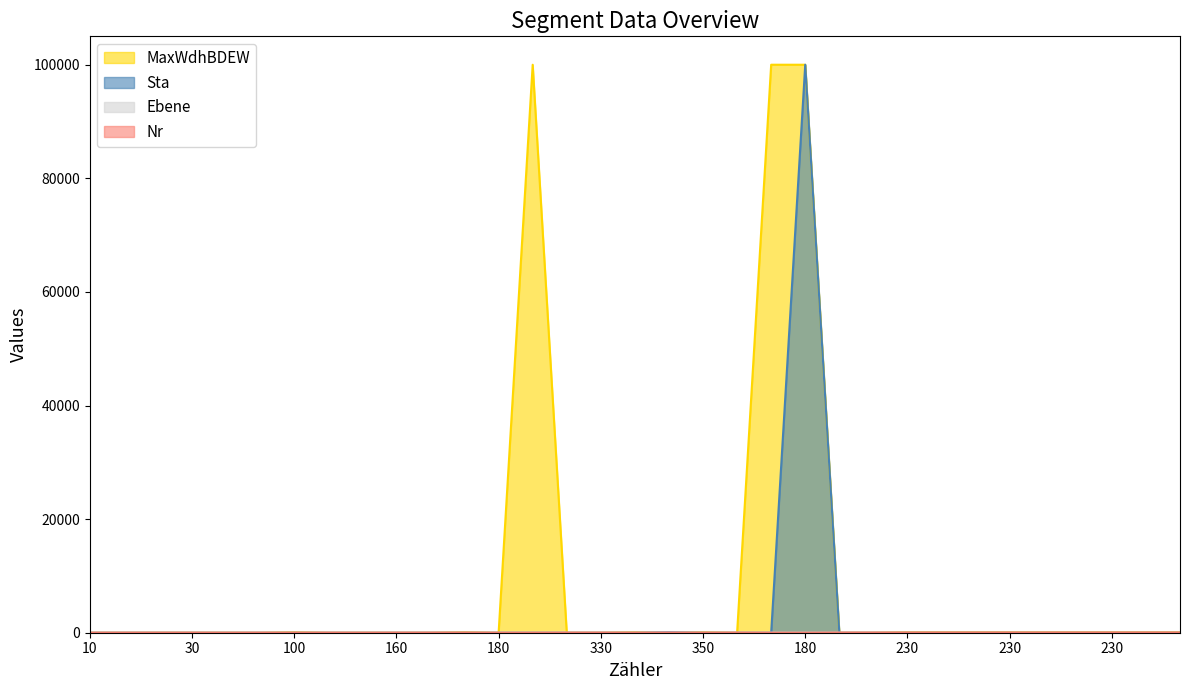

True or false: Nr has a value of 37 at 230.

False